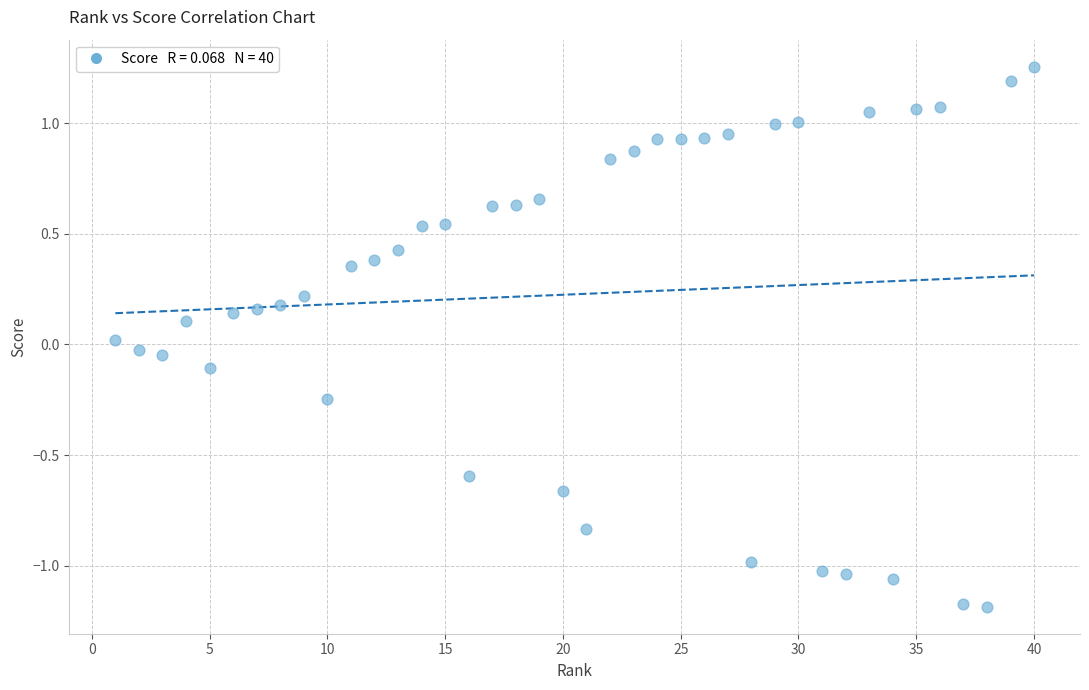

What is the range of Y values (max minus min)?

2.4